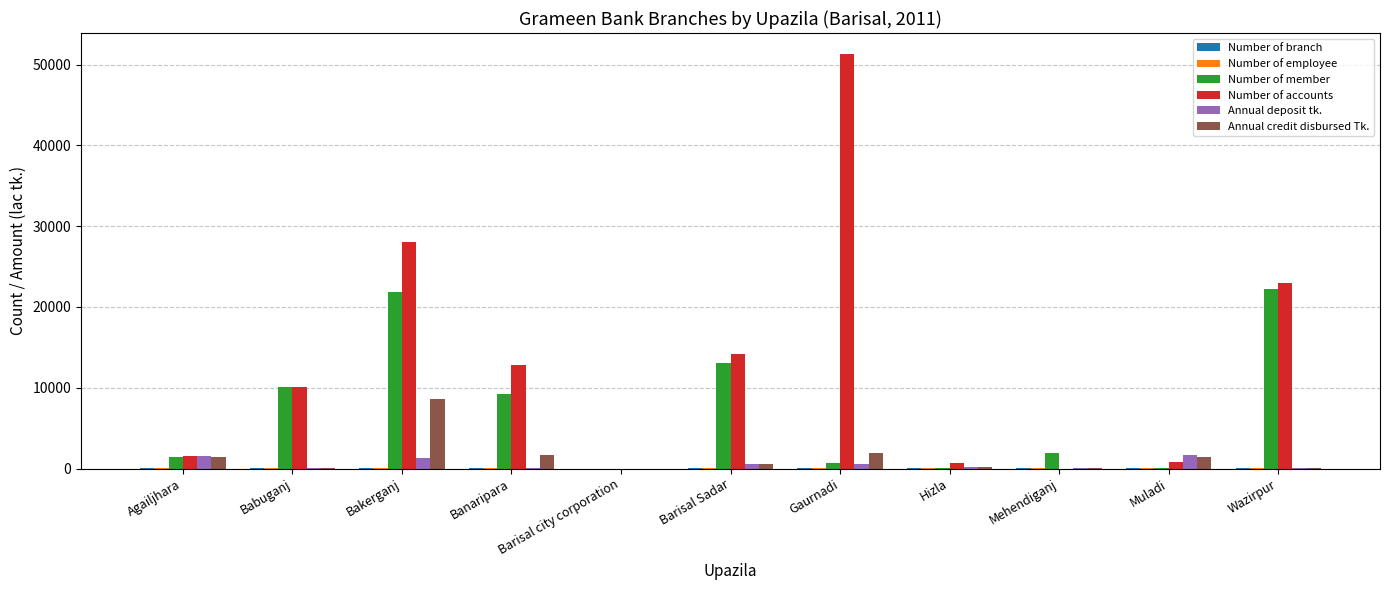

What is the greatest value displayed?

51334.0